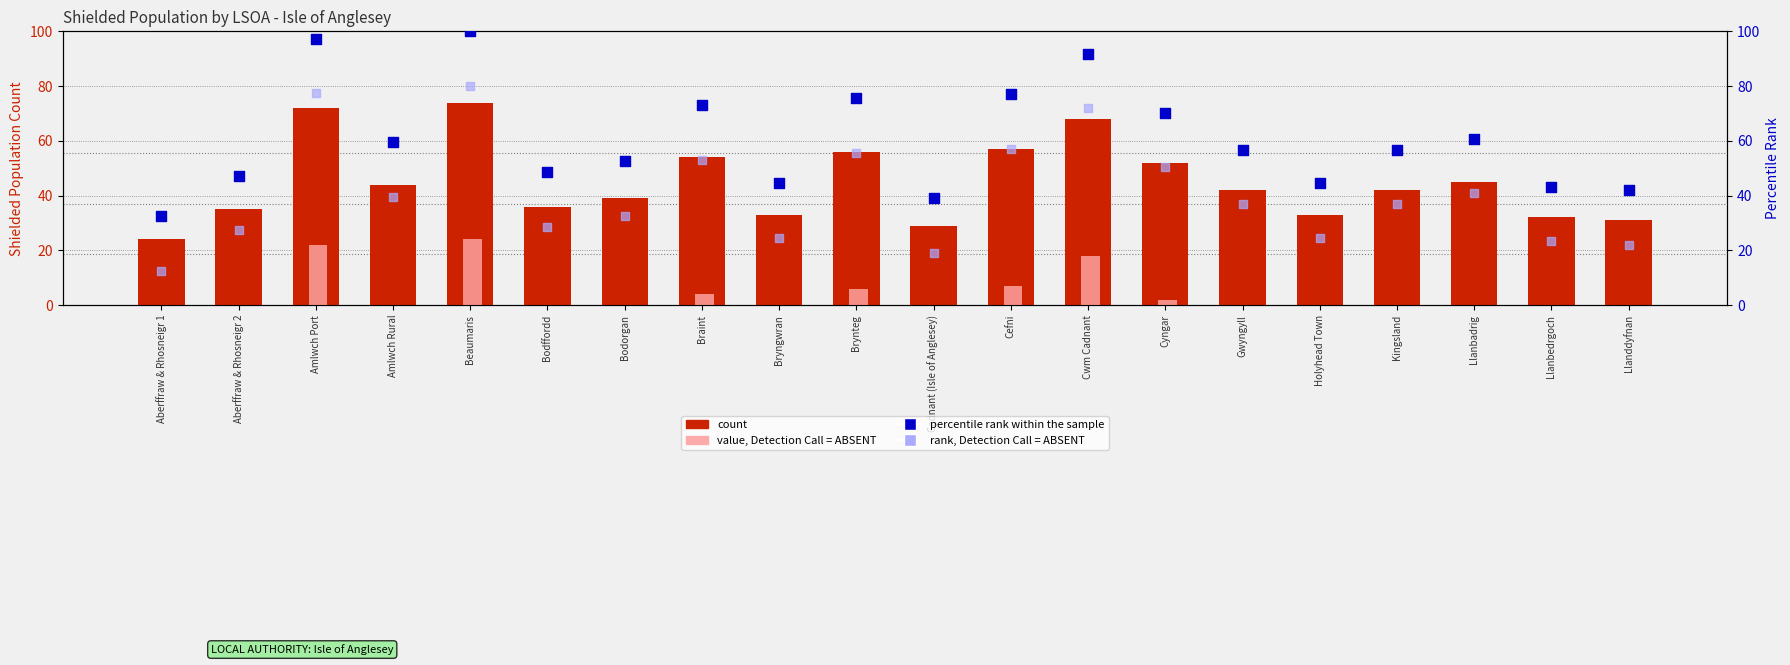

Which series has the widest spread of Y values?

percentile rank within the sample